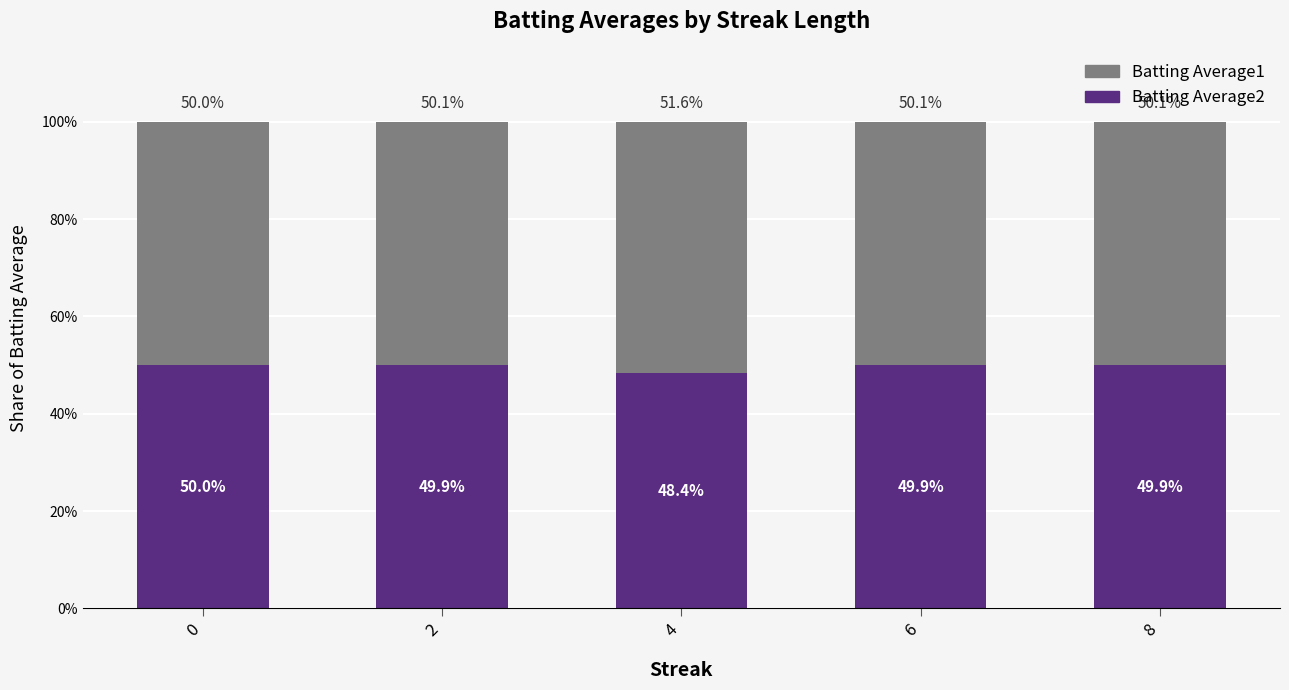

At which label is Batting Average2 closest to 49?

4